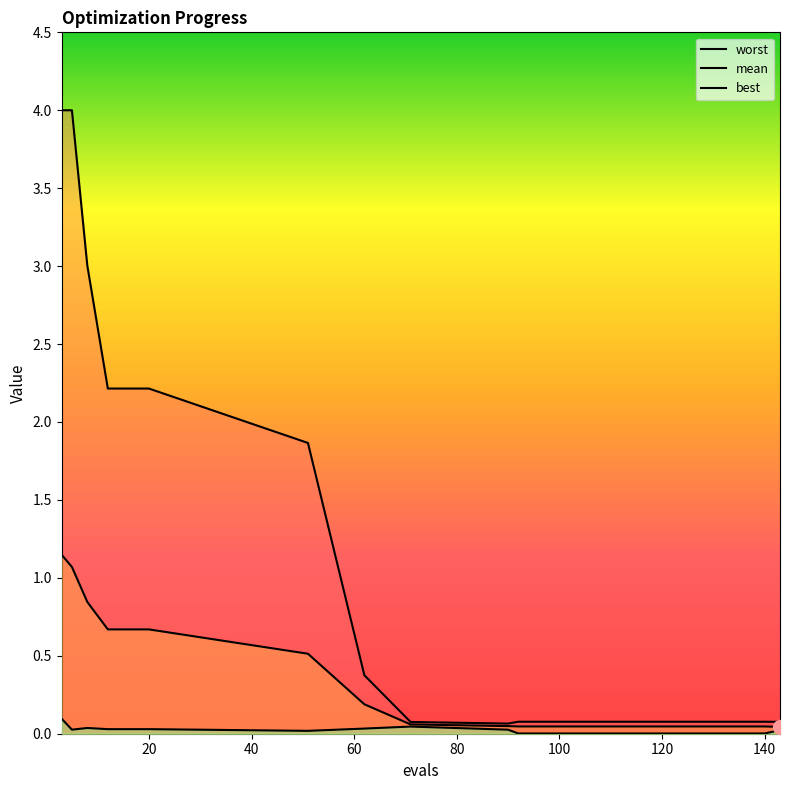

Which series has the largest range (max minus min)?

worst